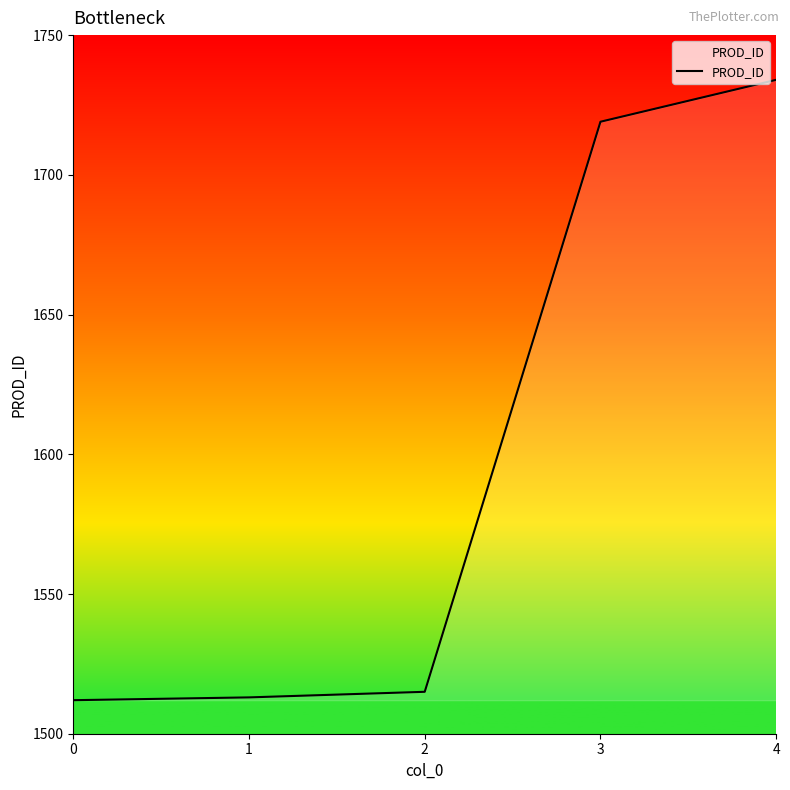

What is the smallest value displayed?

1512